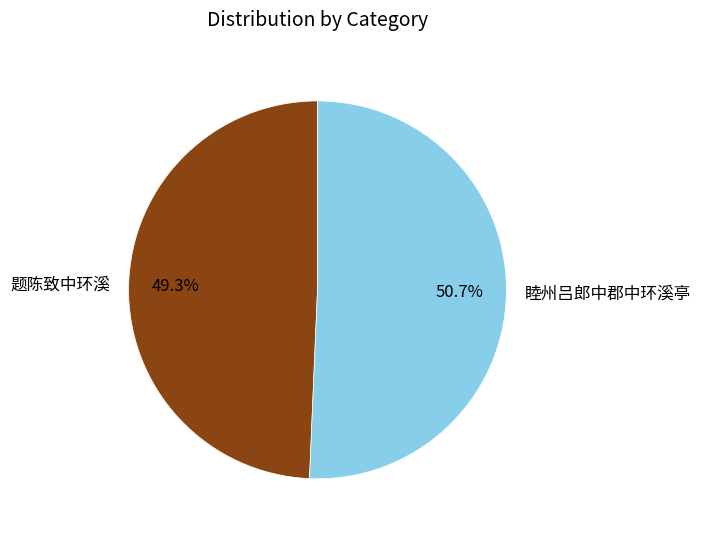

Which category has the biggest portion of the pie?

睦州吕郎中郡中环溪亭